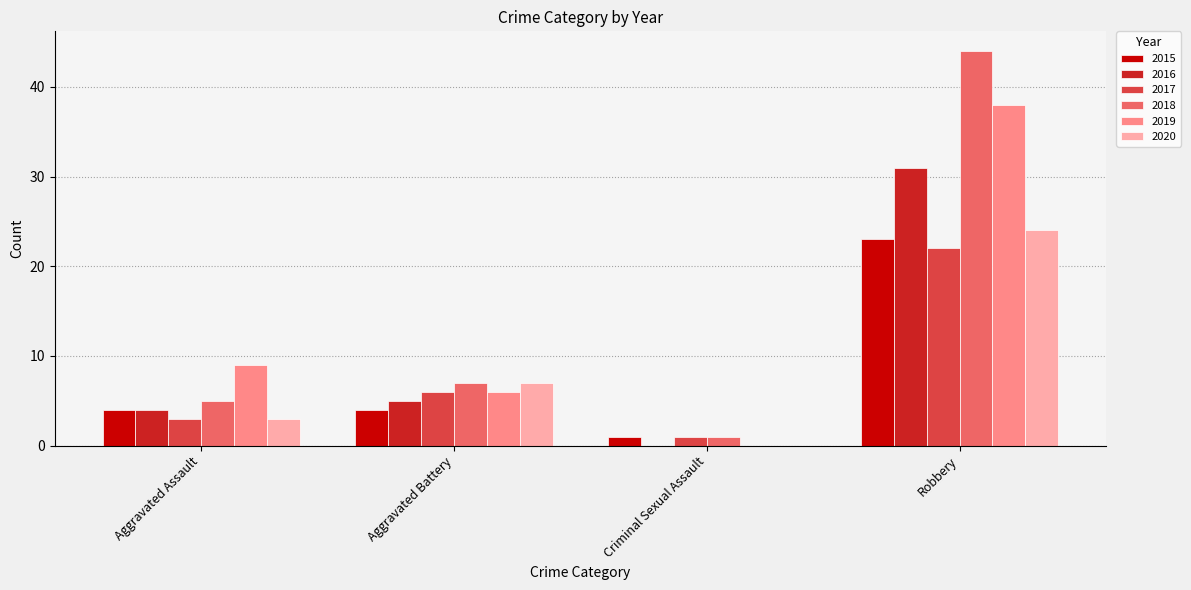

What is the total value across all series at Aggravated Assault?

28